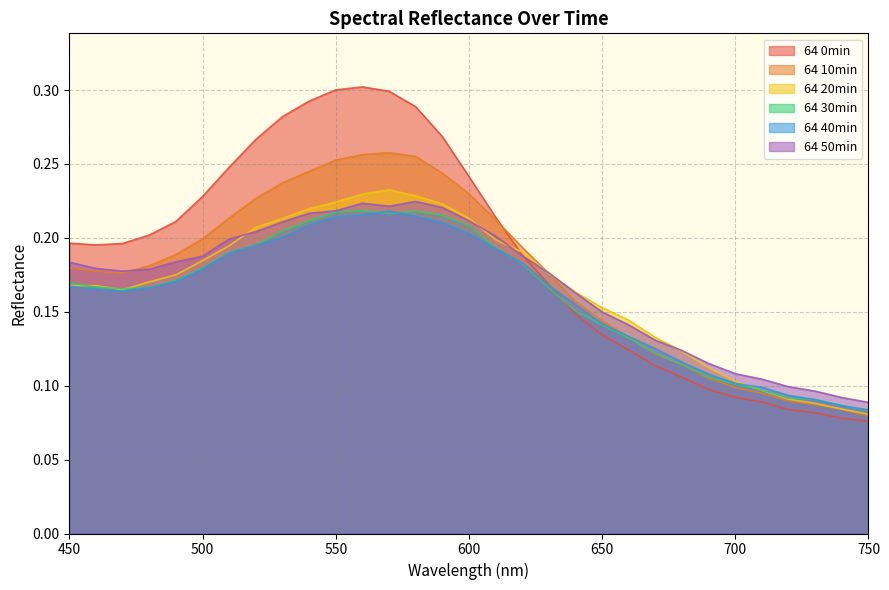

What is the value of the 64 50min point at the 17th from the left?

0.2